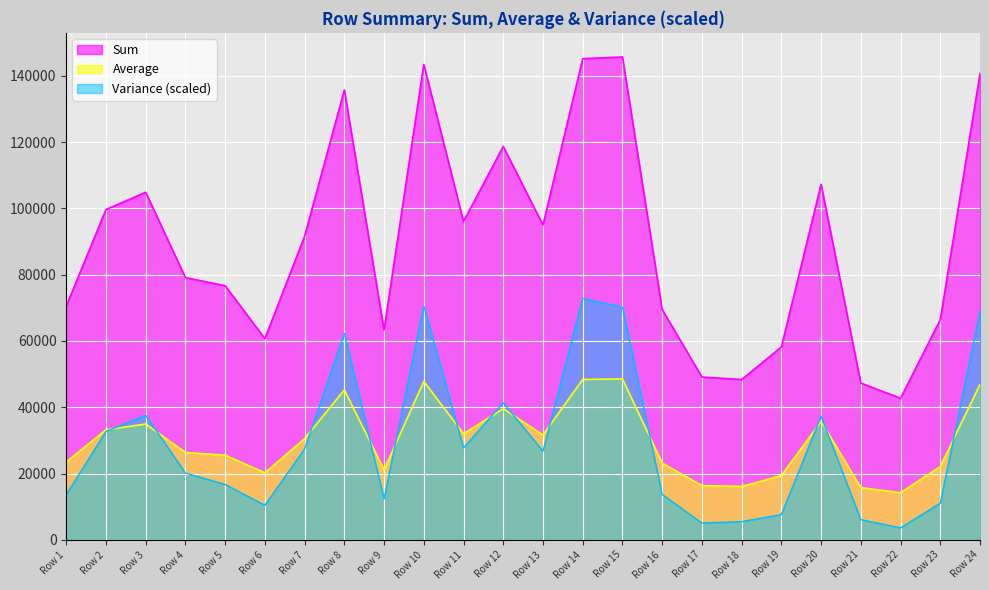

What is the value of the Average point at the 12th from the left?

39563.3